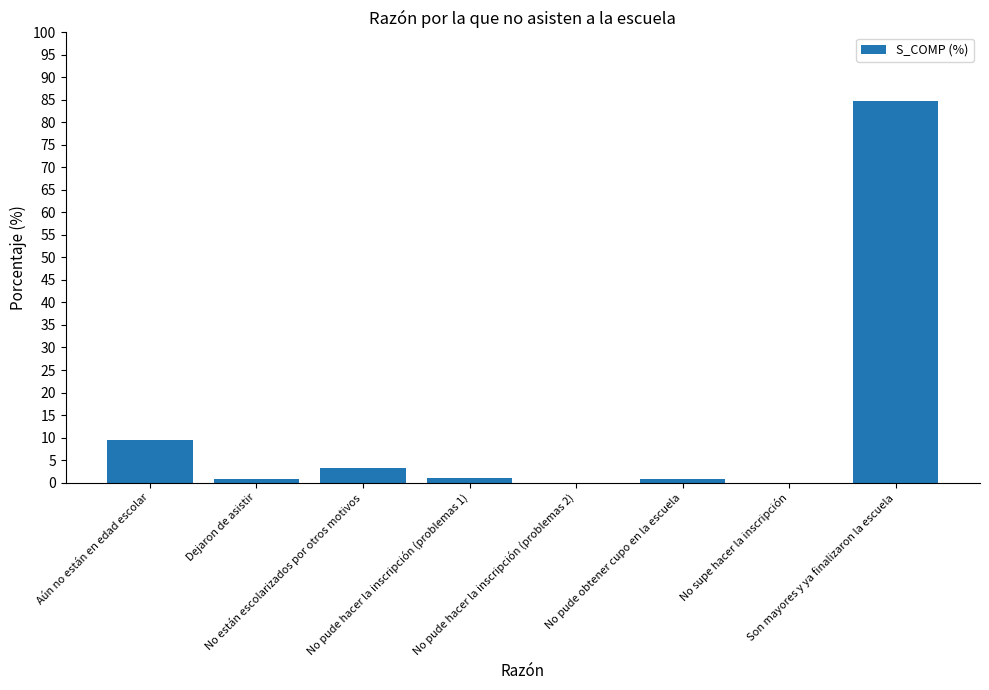

What is the maximum value shown in the chart?

84.8